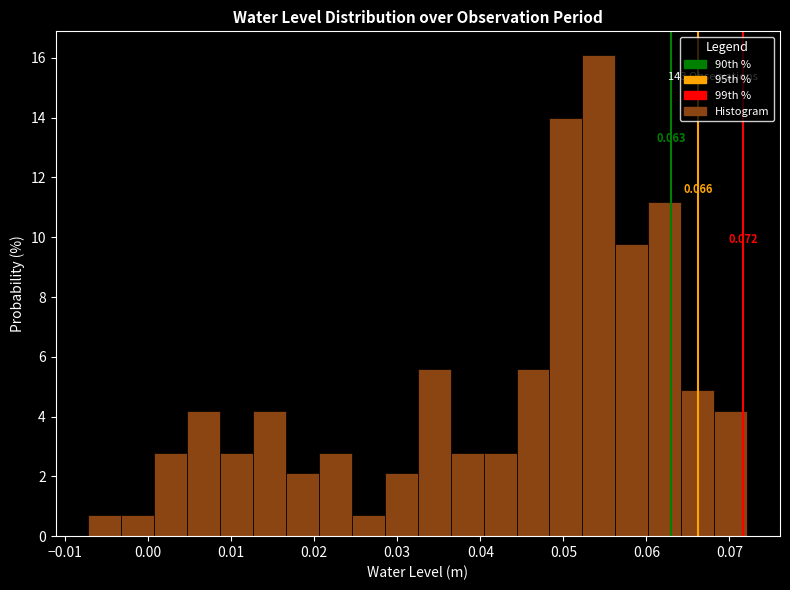

Around what value on the x-axis is the tallest bar? Give the approximate position of its centre, as read against the axis.

0.054